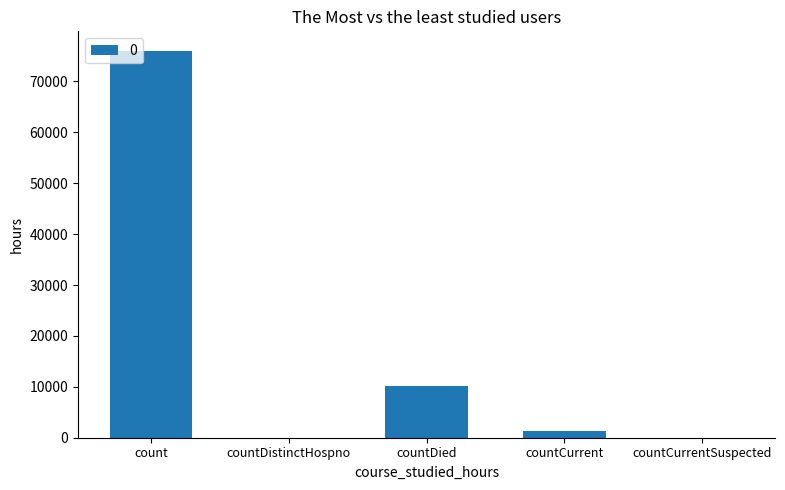

What is the change in value from count to countDied?

-65821